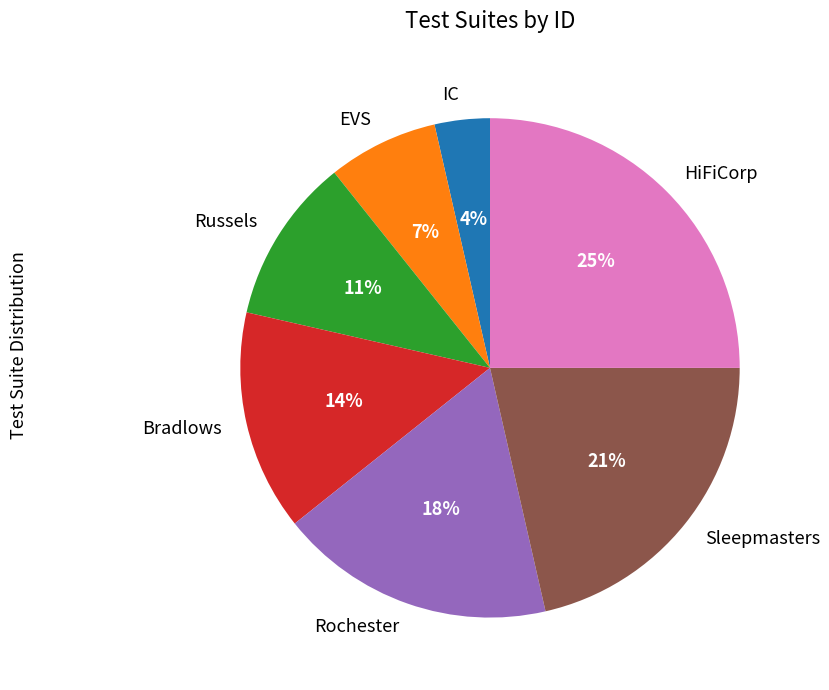

Is the sum of IC and Sleepmasters greater than half?

No